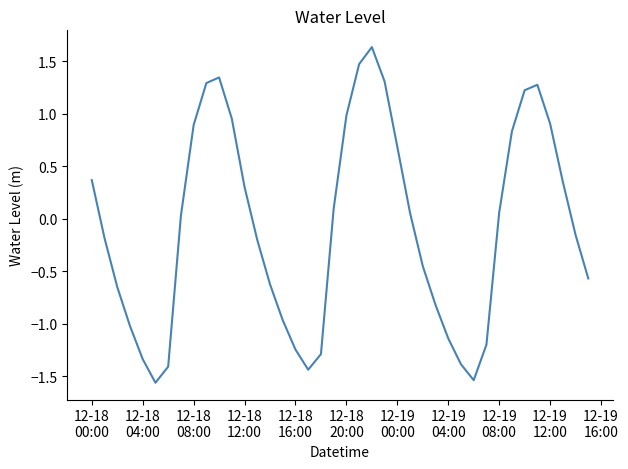

Reading right to left, transcribe all the data shown in this chart.

-0.6	-0.2	0.4	0.9	1.3	1.2	0.8	0.1	-1.2	-1.5	-1.4	-1.1	-0.8	-0.5	0.1	0.7	1.3	1.6	1.5	1.0	0.1	-1.3	-1.4	-1.2	-1.0	-0.6	-0.2	0.3	1.0	1.3	1.3	0.9	0.0	-1.4	-1.6	-1.3	-1.0	-0.7	-0.2	0.4